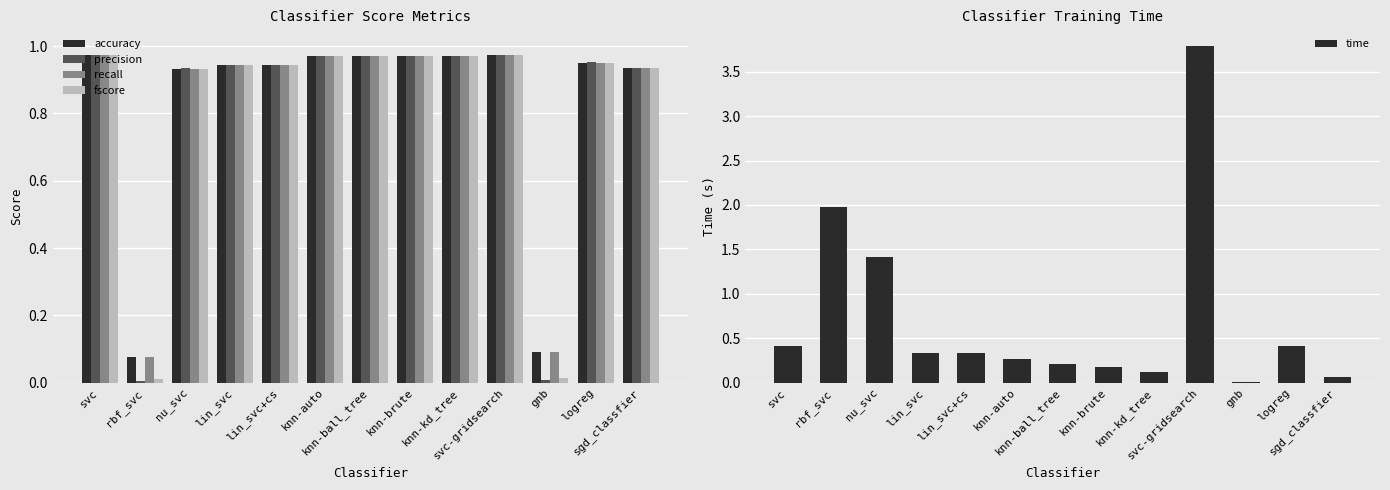

Which series has the widest spread of values?

time